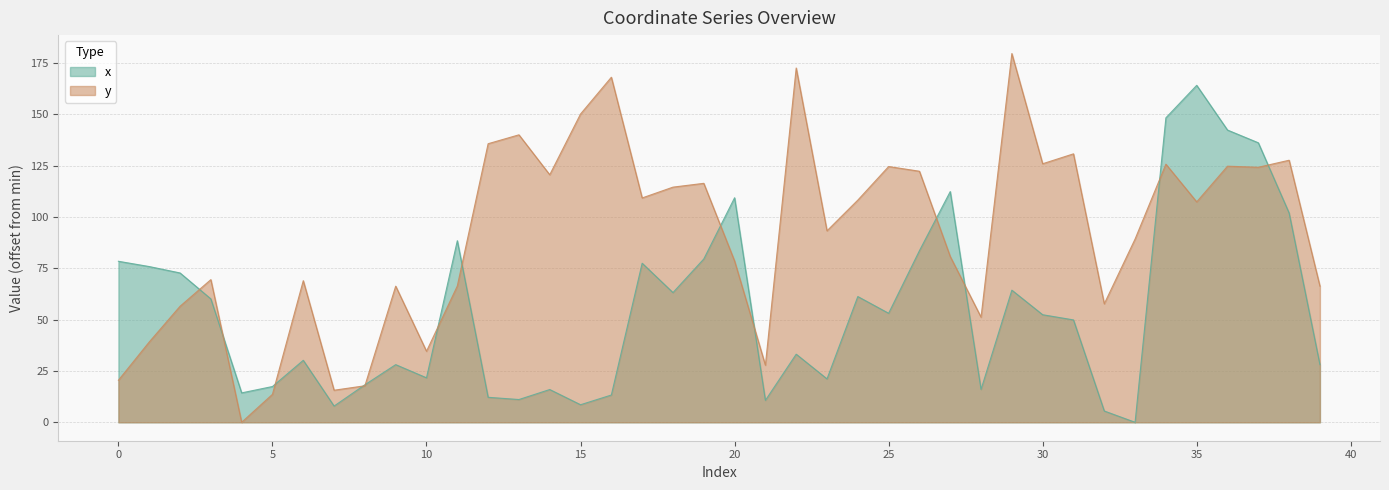

Count the number of categories in the chart.

40